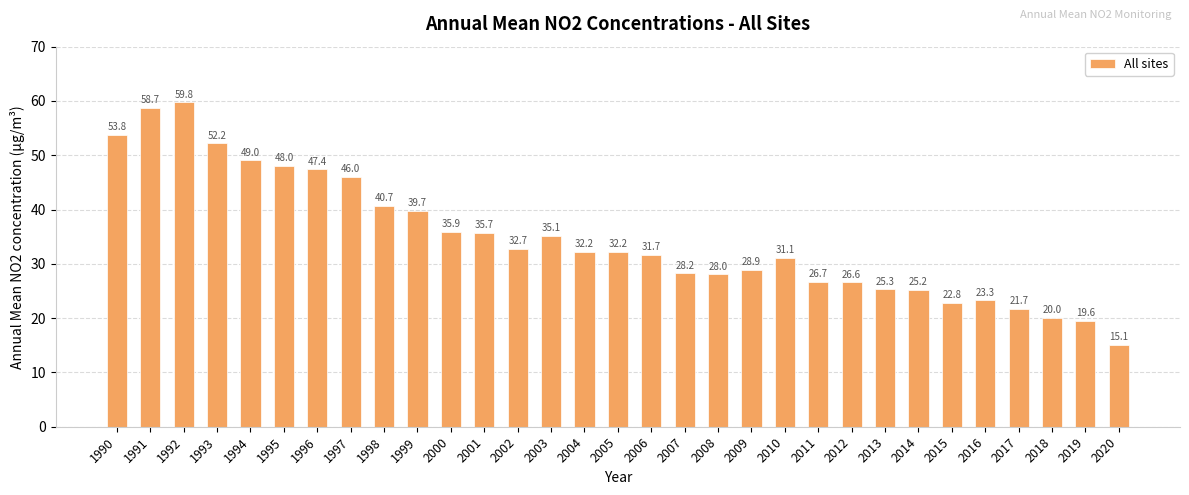

What is the value of the 14th bar from the left?

35.1